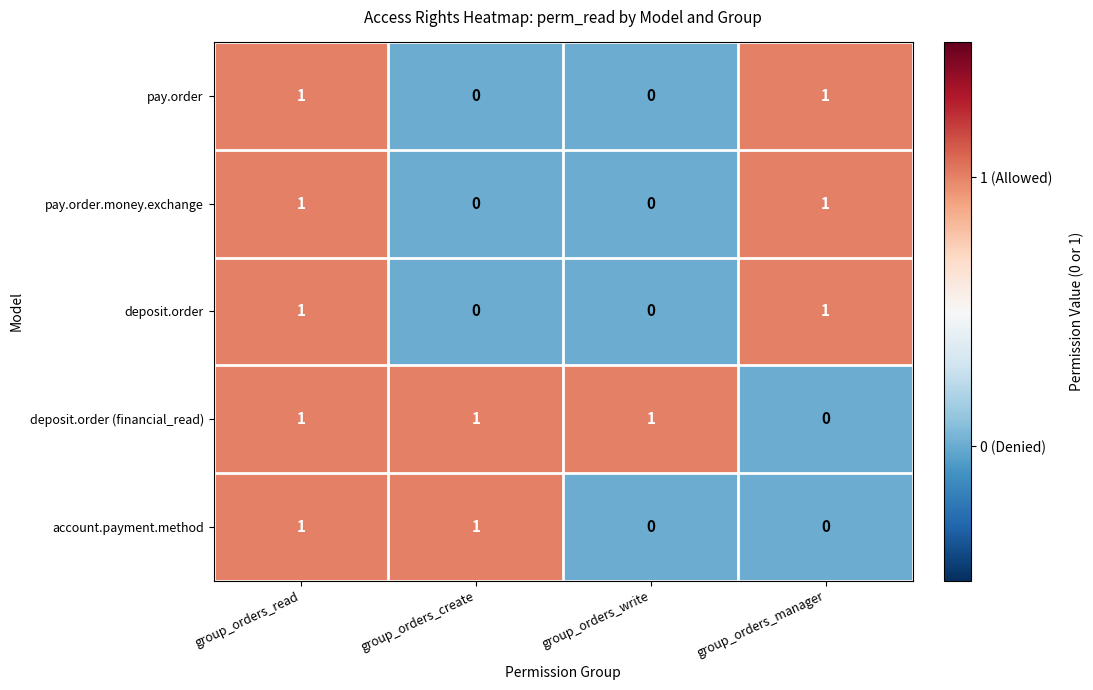

Which series changed the most between group_orders_create and group_orders_write?

account.payment.method